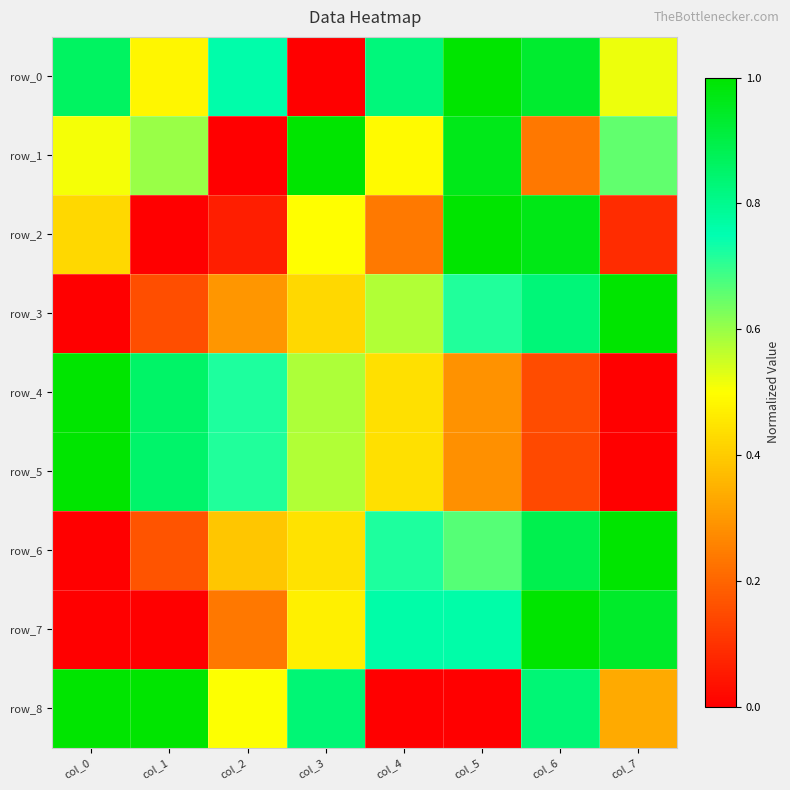

Which series changed the most between col_1 and col_5?

row_2